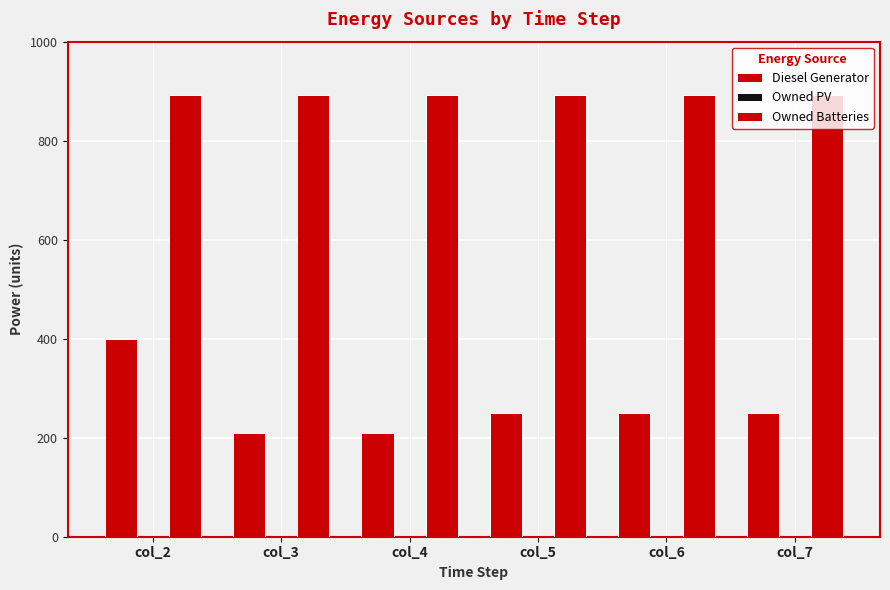

At how many categories does at least one series exceed 725?

6